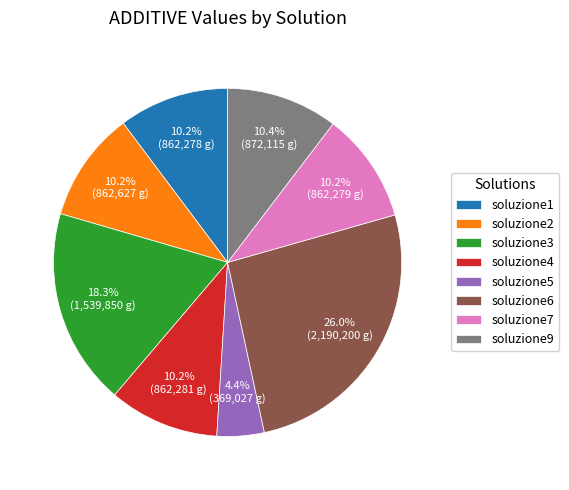

Which slice is the largest?

soluzione6